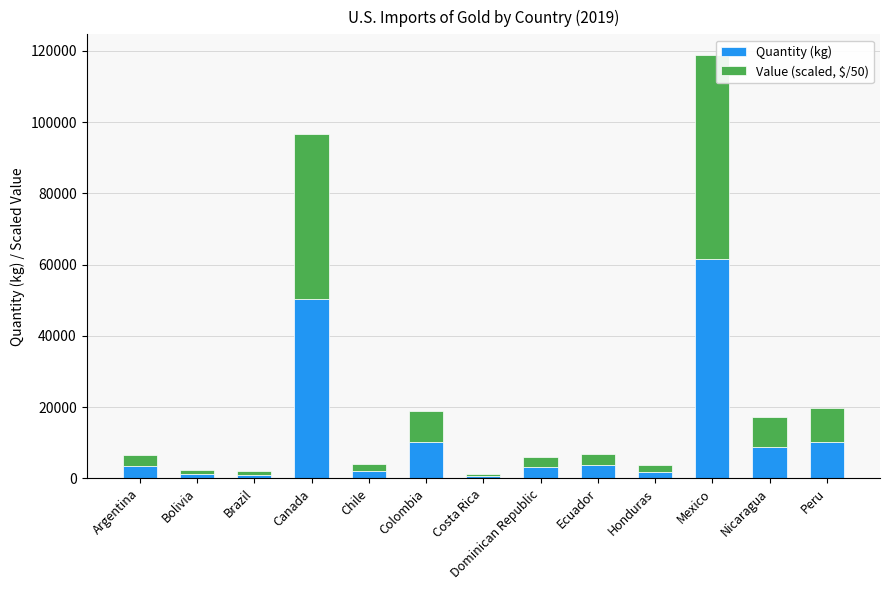

At which category is the sum across all series the highest?

Mexico